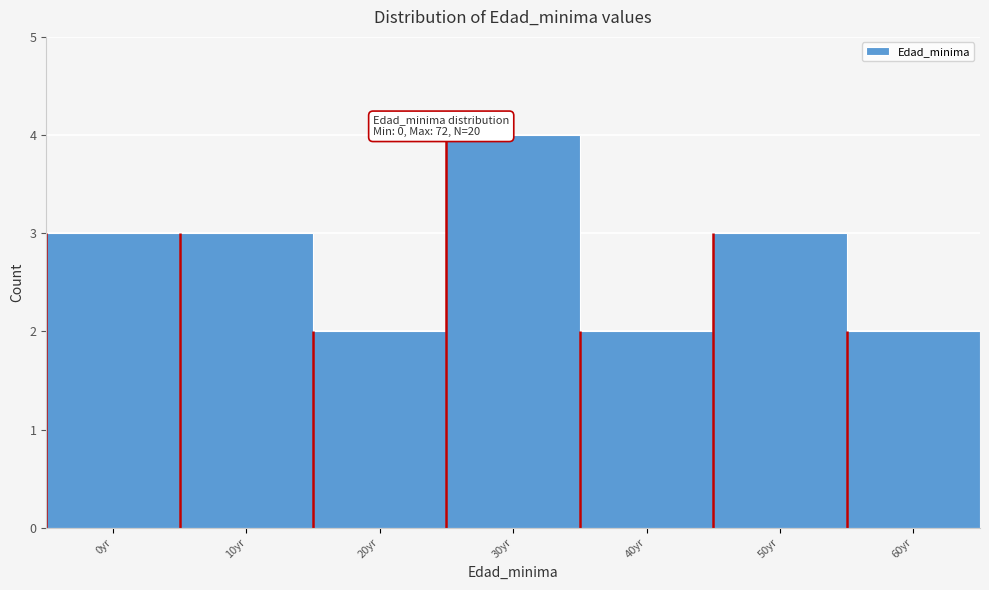

Reading left to right, what are all the values shown in this chart?

0yr=3	10yr=3	20yr=2	30yr=4	40yr=2	50yr=3	60yr=2